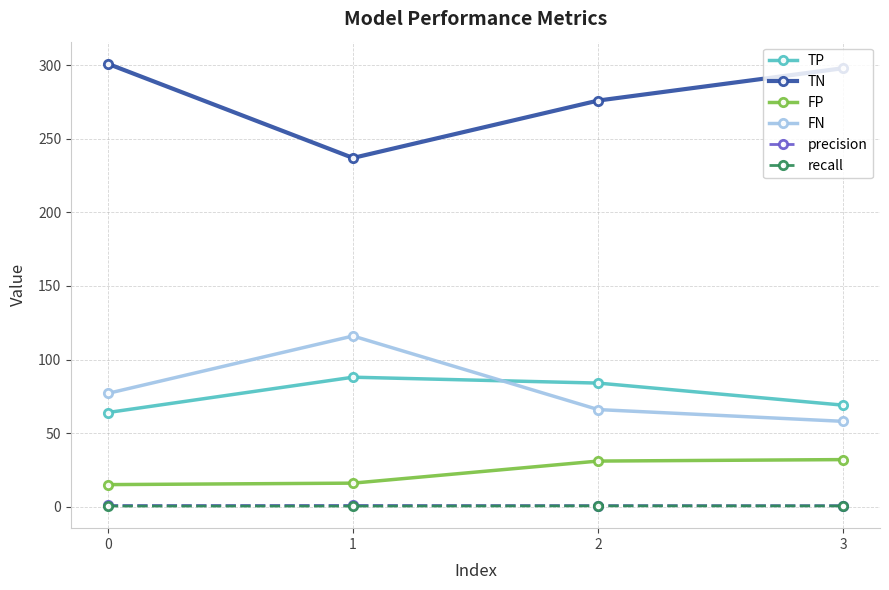

What is the greatest value displayed?

301.0